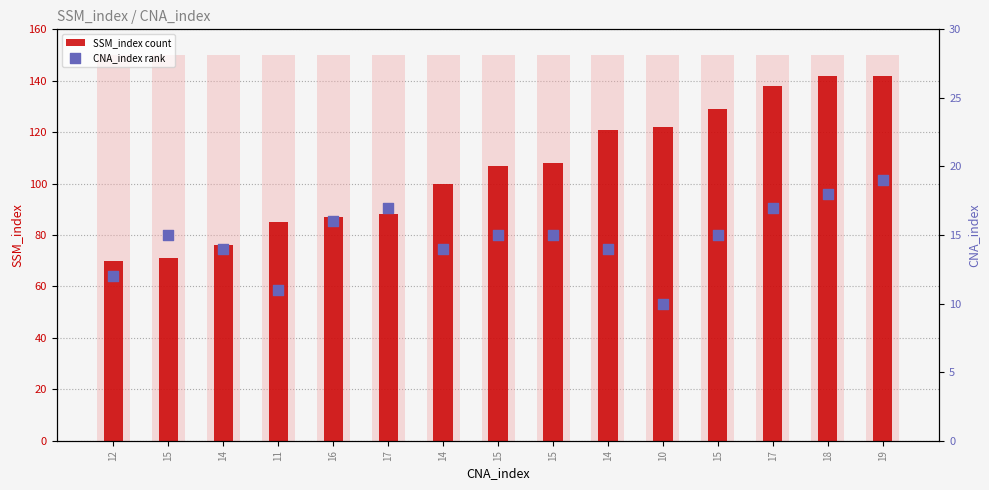

Which series reaches the minimum Y coordinate?

CNA_index rank